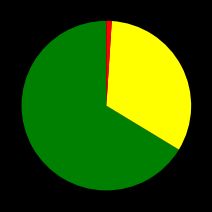

Is there a majority slice in this chart?

Yes